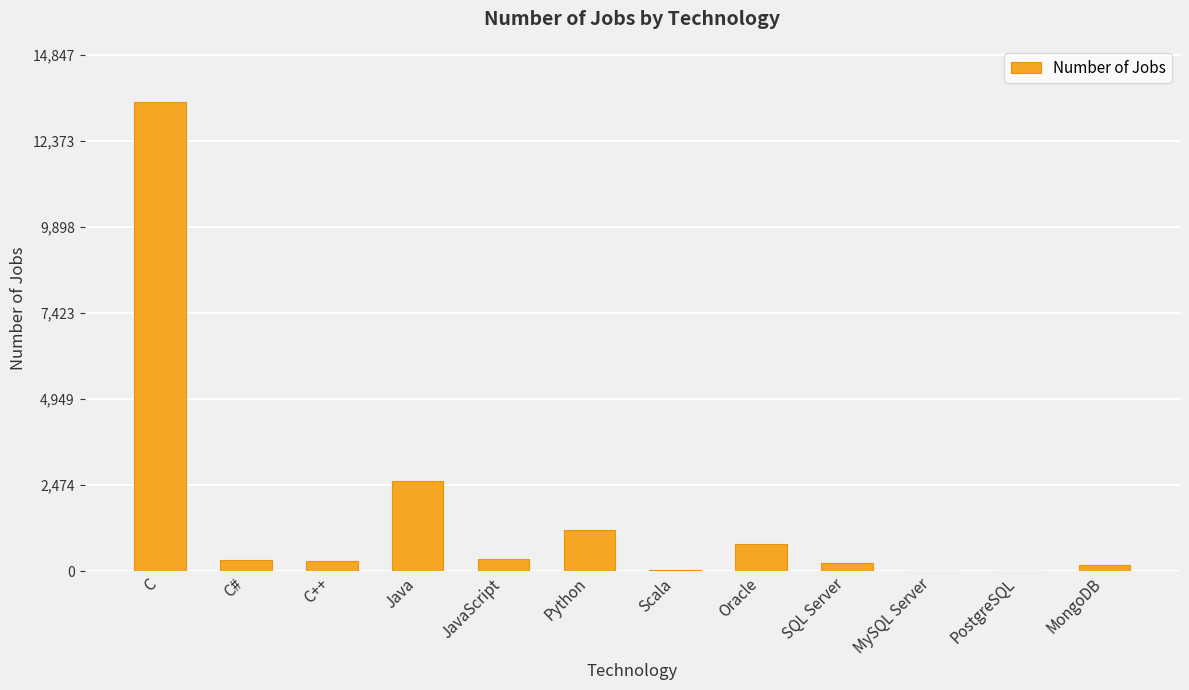

The value at Python is 2015. True or false?

False